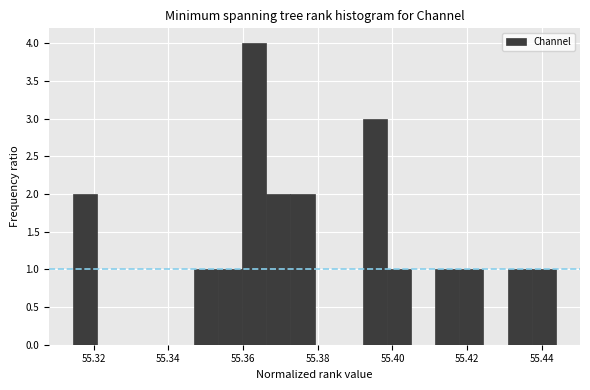

Read against the x-axis, roughly where is the centre of the tallest bar?

55.362